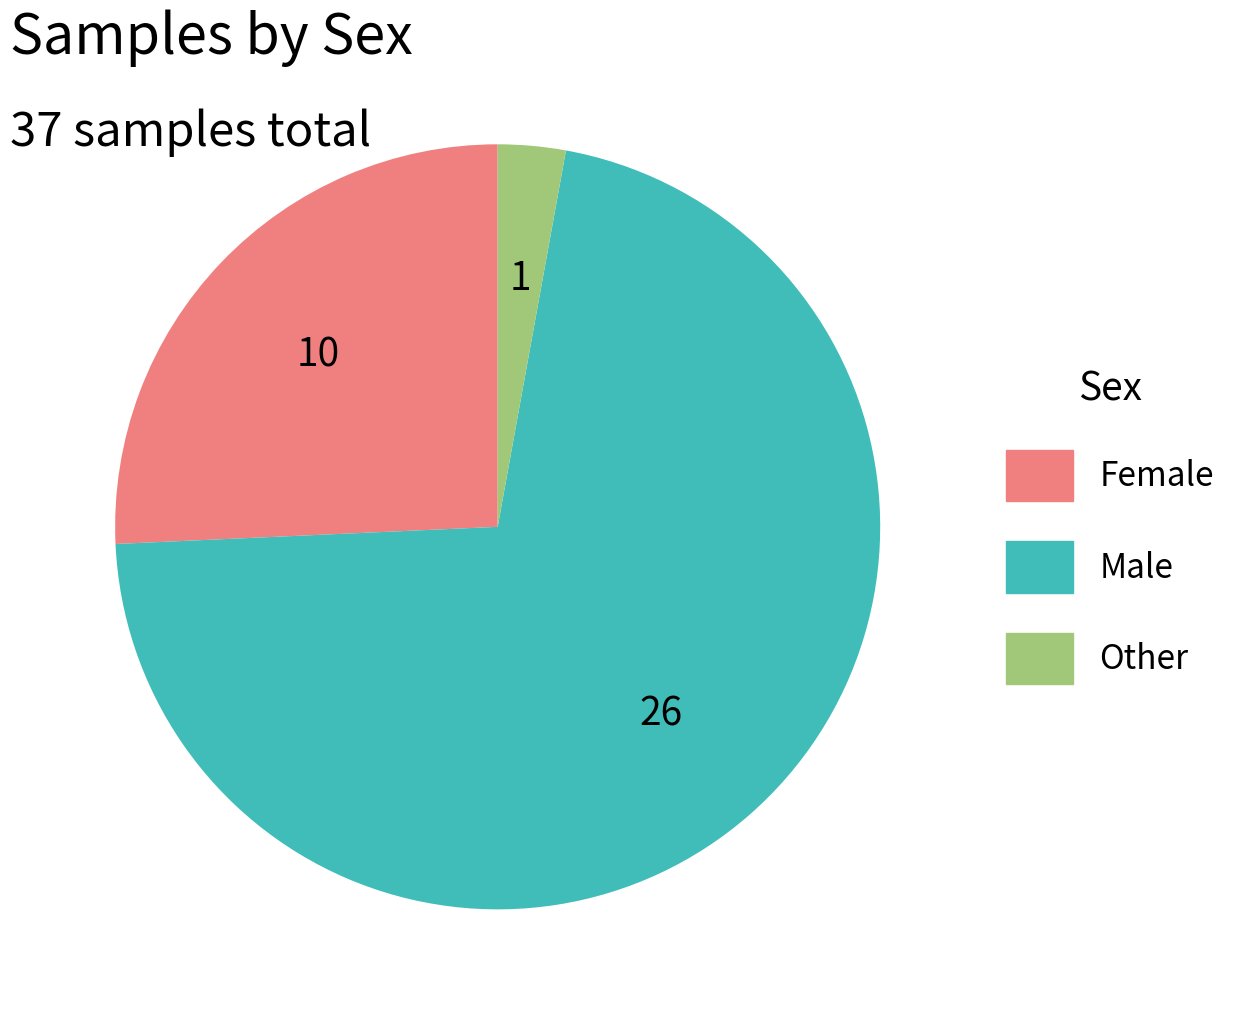

Rank the categories by value from highest to lowest.

Male, Female, Other